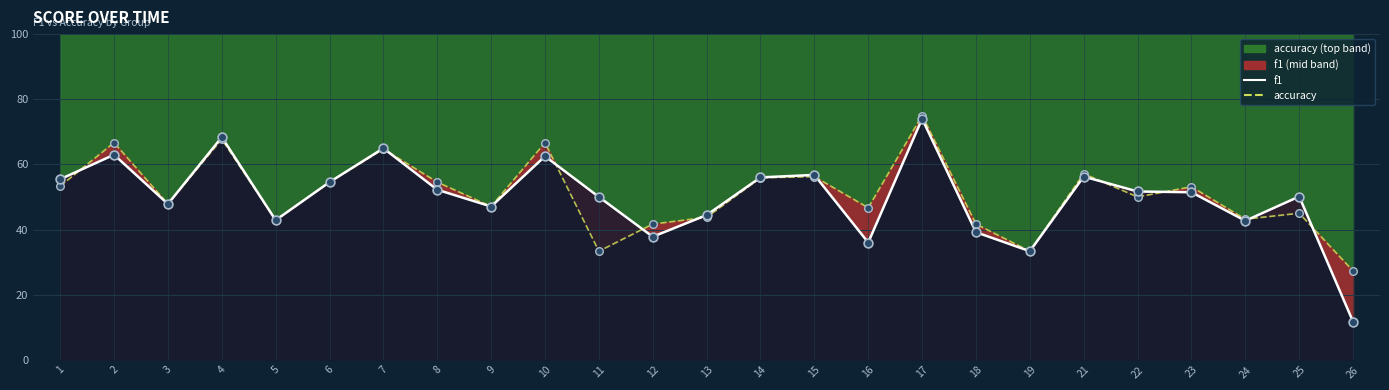

At which category is the sum across all series the highest?

17